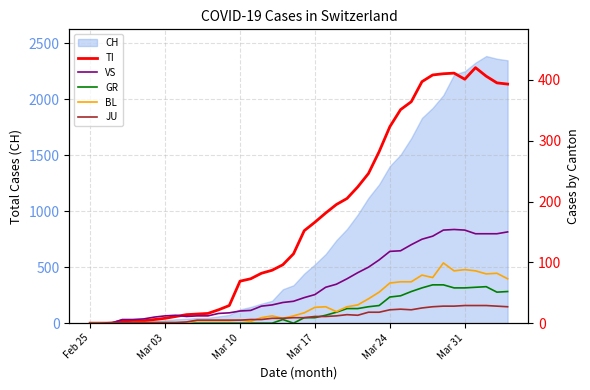

What is the highest value of the CH series?

2387